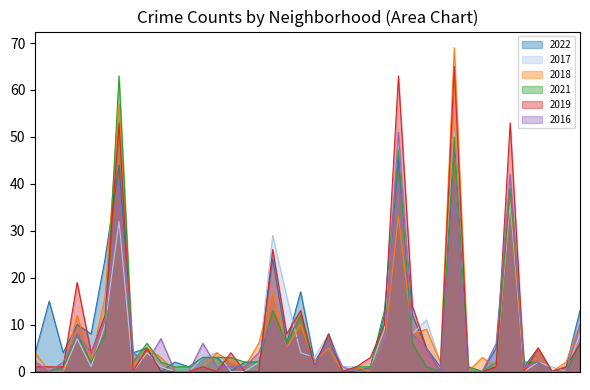

What are all the series names shown in the legend?

2022, 2017, 2018, 2021, 2019, 2016